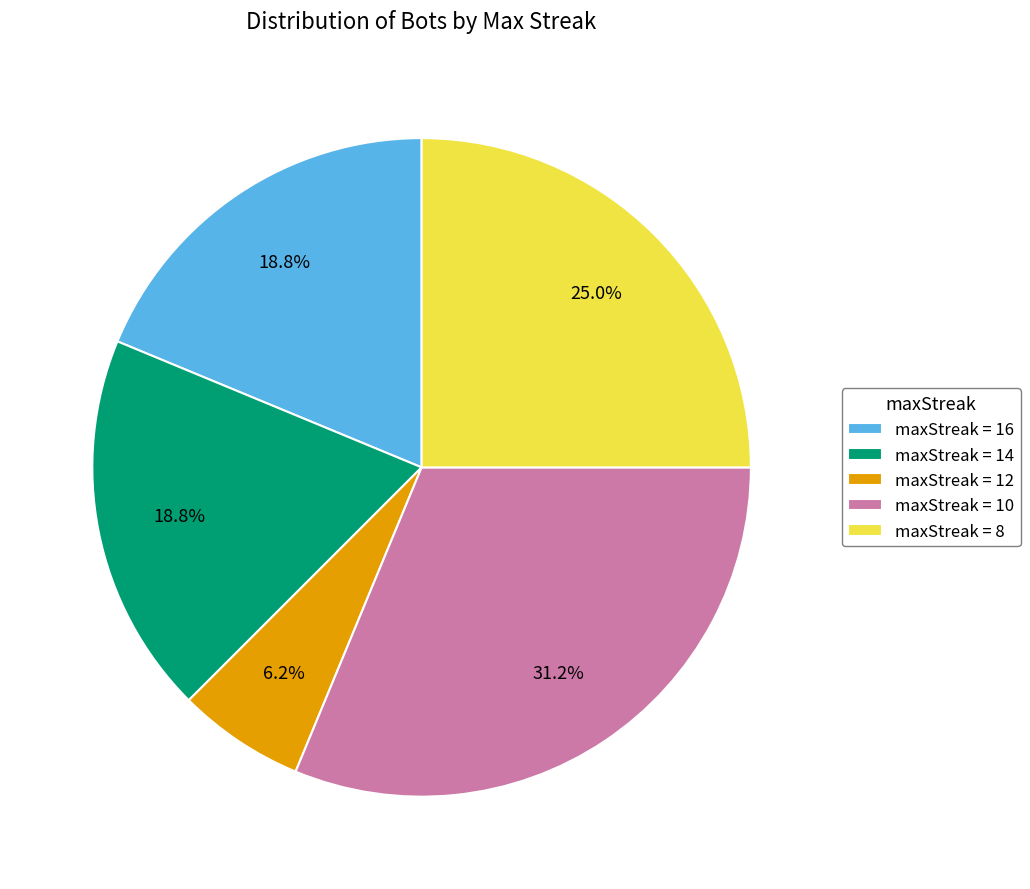

To the nearest percent, what is the difference between the largest and smallest slice percentages?

25%